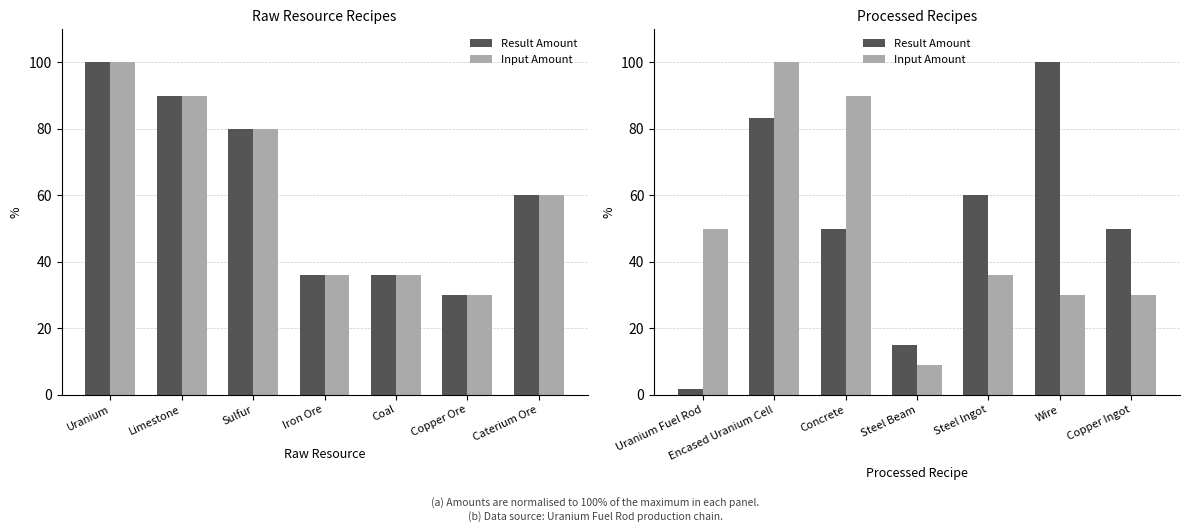

How many bars are there in each group?

2